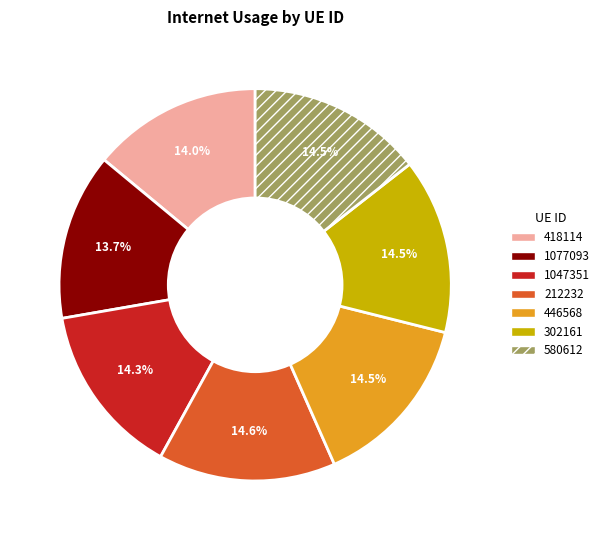

Count the number of slices in the pie.

7